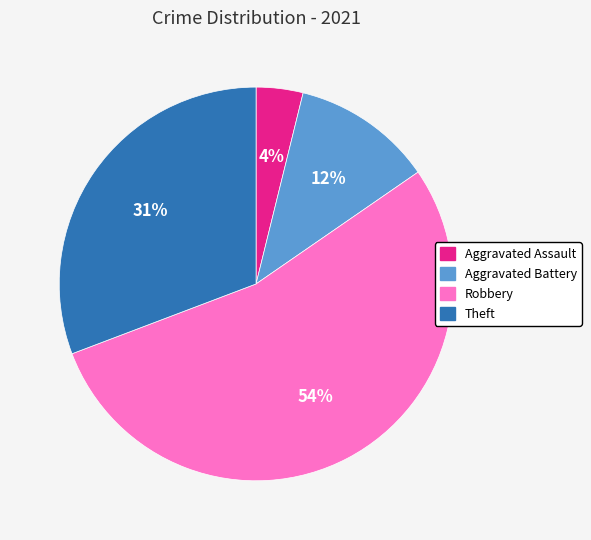

To the nearest percent, what is the difference between the Aggravated Assault and Robbery slice percentages?

50%